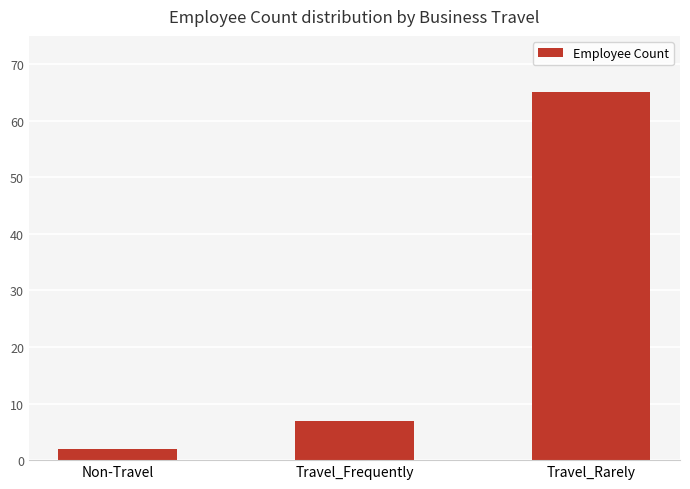

What is the change in value from Travel_Frequently to Travel_Rarely?

+58